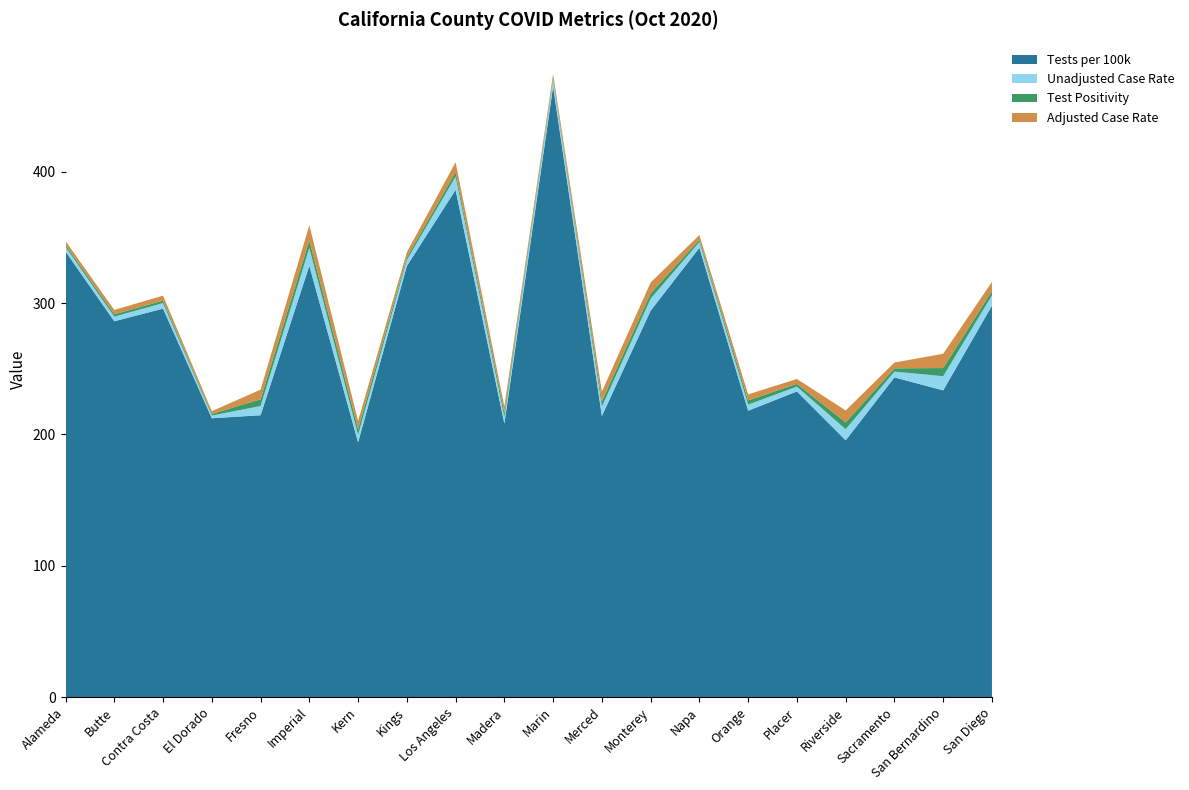

Reading right to left, transcribe all the data shown in this chart.

Tests per 100k: 298.1	233.6	243.5	195.5	232.8	218.1	342.2	294.3	214.0	465.1	208.3	386.3	328.3	194.0	328.5	214.6	212.3	295.9	286.2	339.4
Unadjusted Case Rate: 7.8	10.8	4.4	8.4	3.7	4.7	4.4	9.2	7.1	5.0	4.8	10.1	4.6	5.7	13.6	7.0	2.1	4.2	3.5	3.5
Test Positivity: 3.3	6.2	2.5	5.2	2.1	3.2	1.7	4.0	4.1	1.6	3.4	3.4	2.0	4.4	5.8	5.2	1.2	1.9	1.8	1.6
Adjusted Case Rate: 7.0	10.9	4.4	9.1	3.7	4.6	3.6	8.3	7.4	3.1	4.8	7.6	3.9	6.2	11.5	7.3	2.1	3.8	3.3	2.9